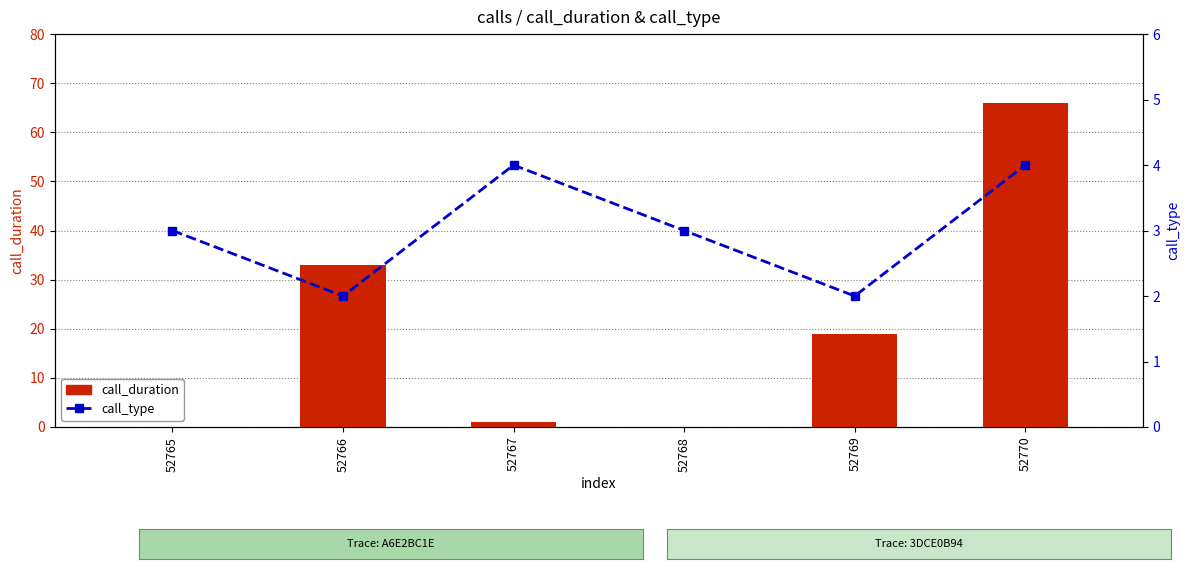

The value of call_duration at 52768 is 24. True or false?

False